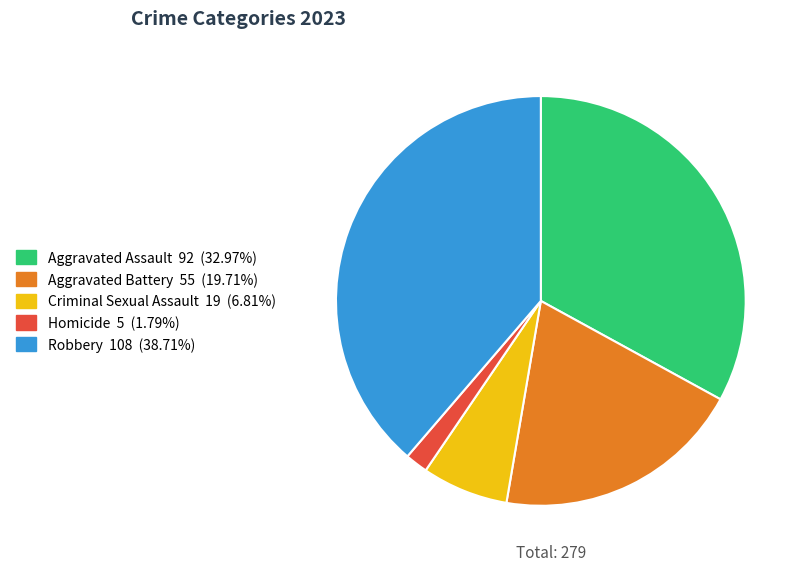

What is the ratio of the value at Robbery to the value at Aggravated Battery?

2.0